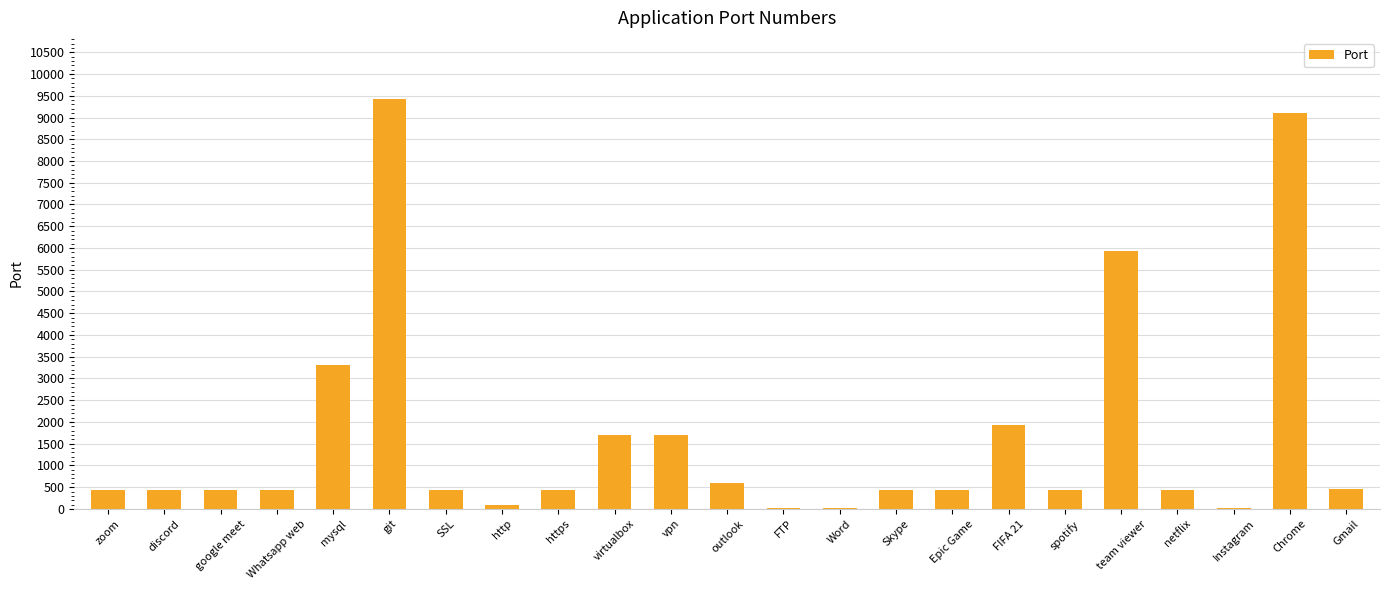

Approximately how many times larger is the value at git compared to zoom?

21.3